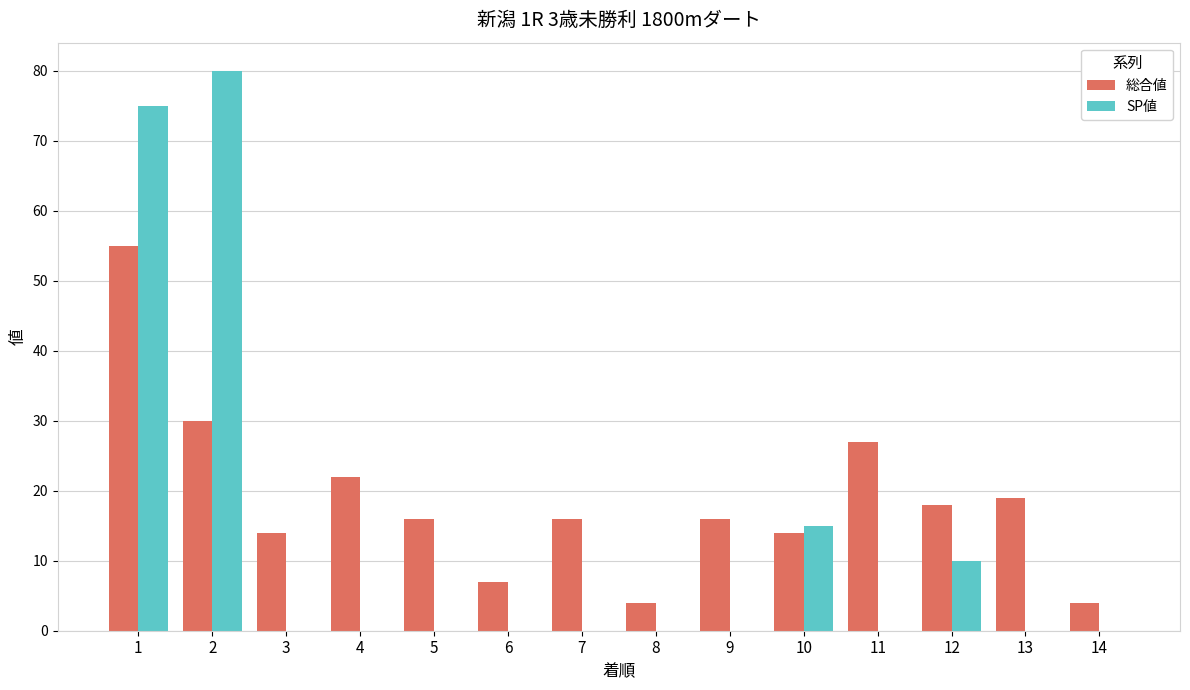

Is it true that 総合値 equals 19 at 13?

True